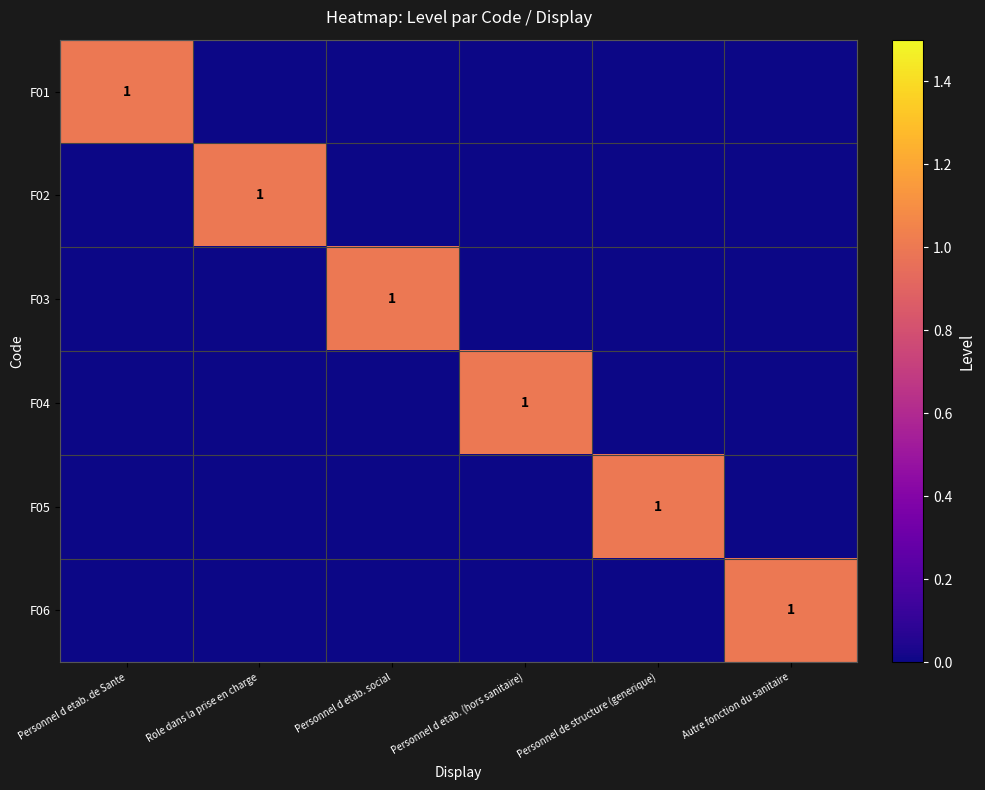

Is it true that F06 equals 1 at Autre fonction du sanitaire?

True